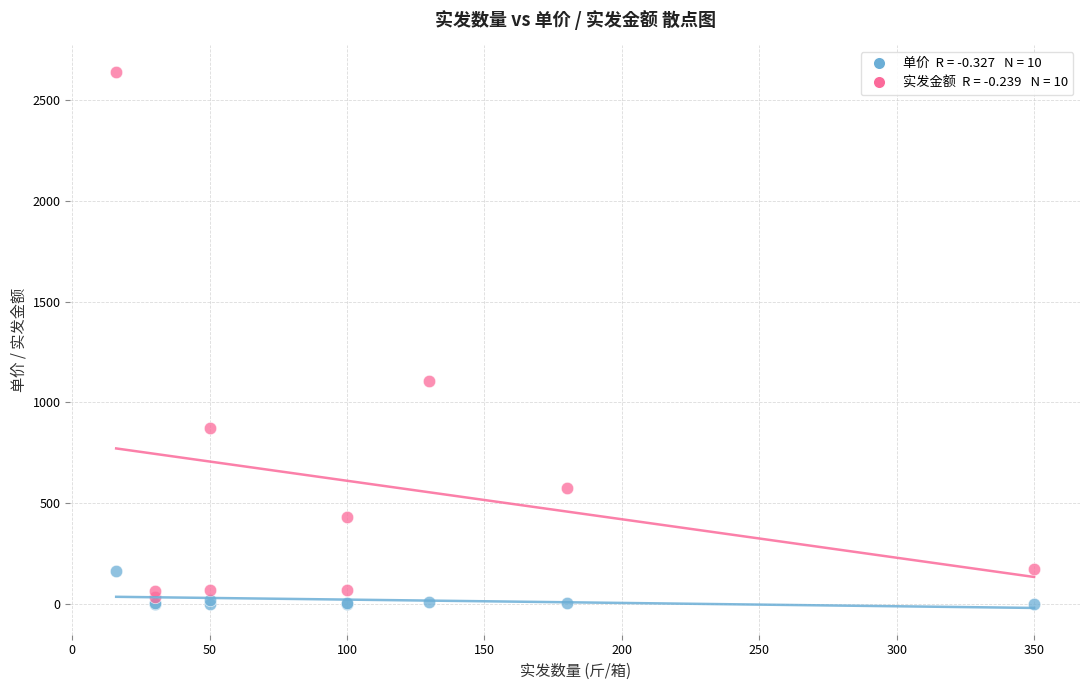

Across all series, what Y value is closest to 1320?

1105.0